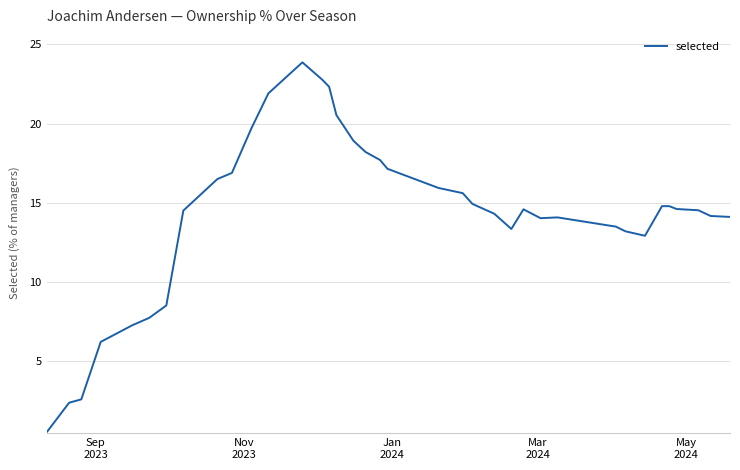

What is the greatest value displayed?

23.9